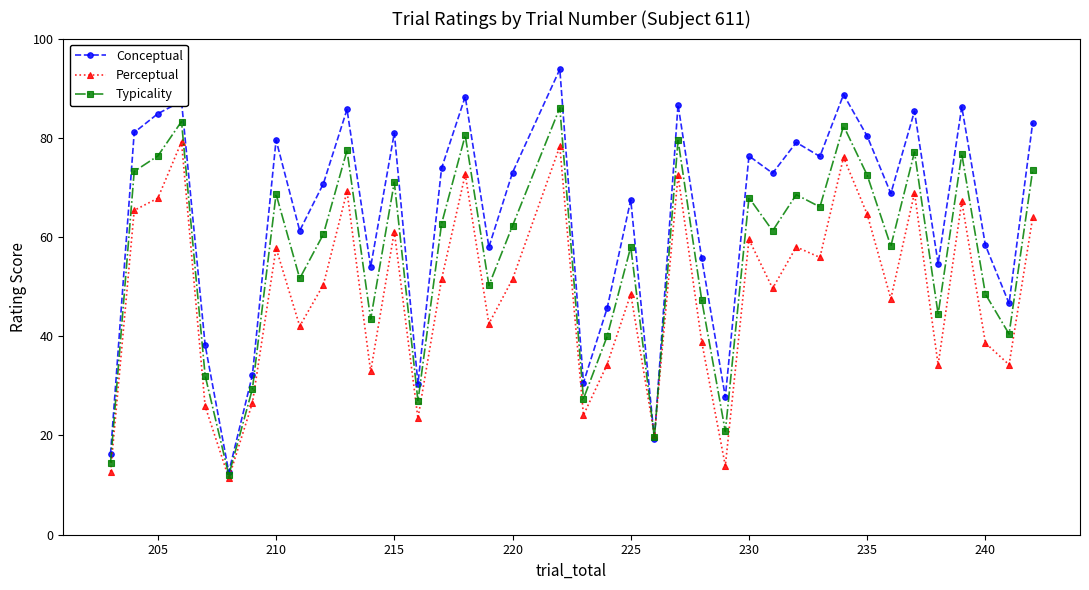

Which series has the widest spread of values?

Conceptual